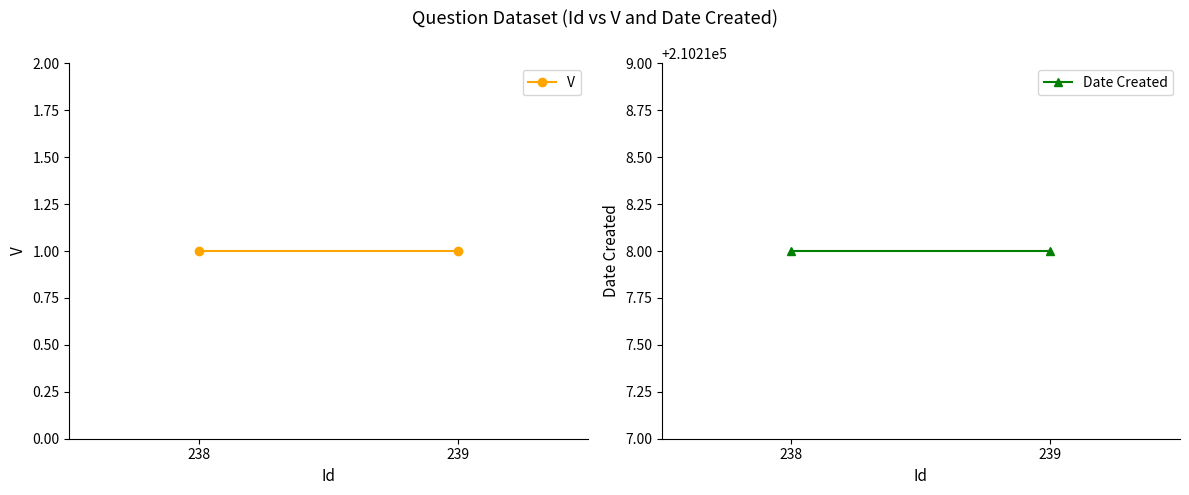

How many series are shown in this chart?

2